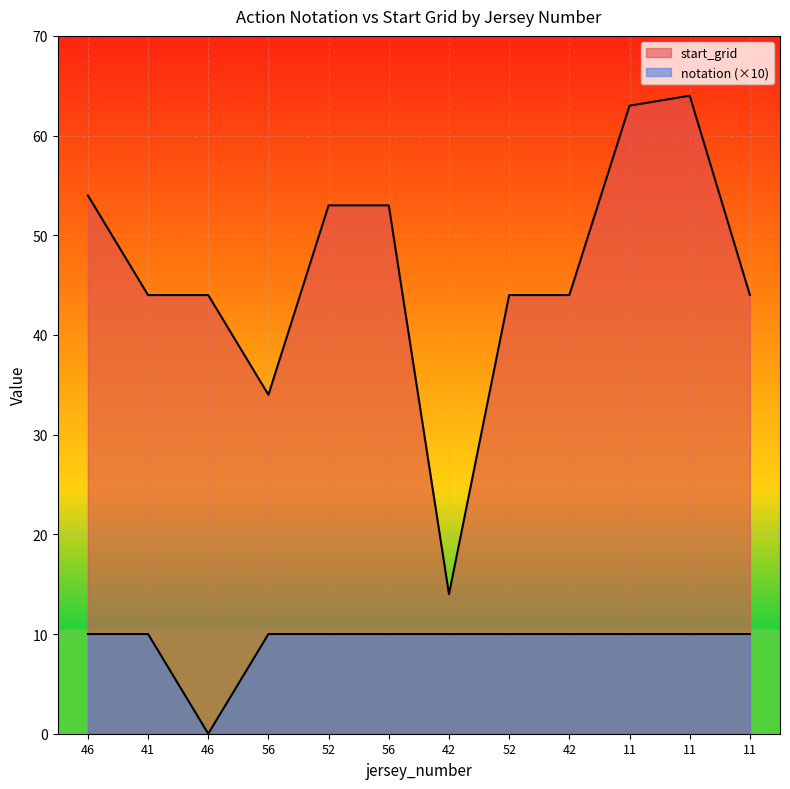

True or false: notation has more than 0 interior local peaks.

False